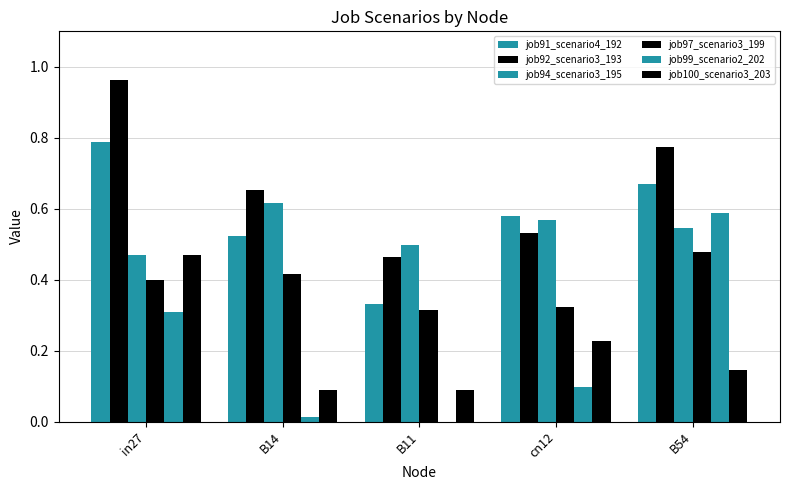

Count the number of categories in the chart.

5